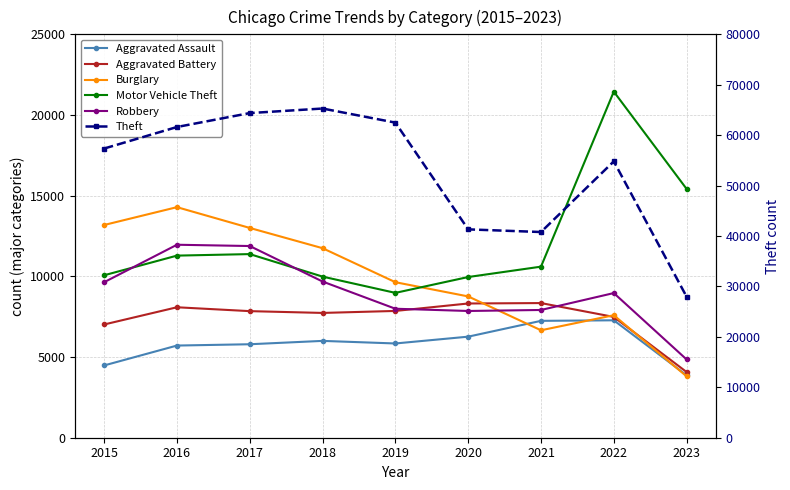

Rank the categories by Burglary value from highest to lowest.

2016, 2015, 2017, 2018, 2019, 2020, 2022, 2021, 2023